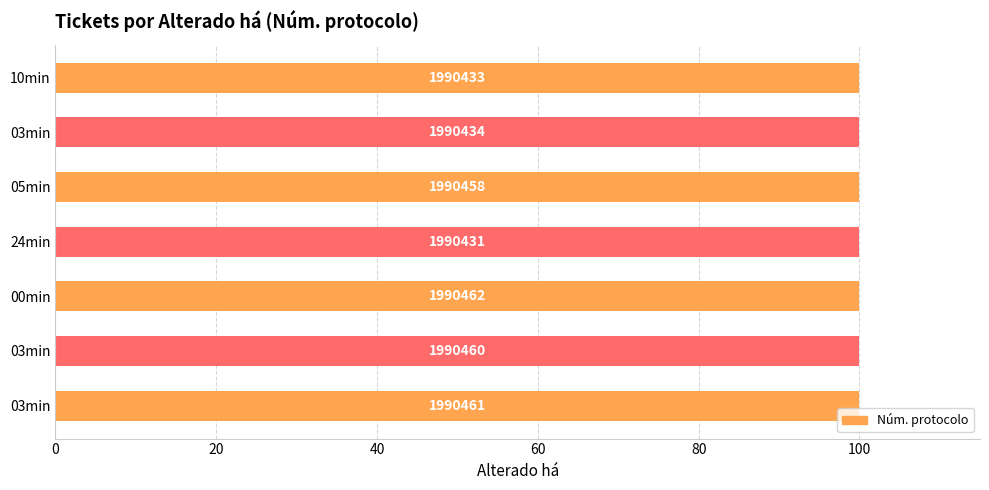

How many bars are there in total?

7